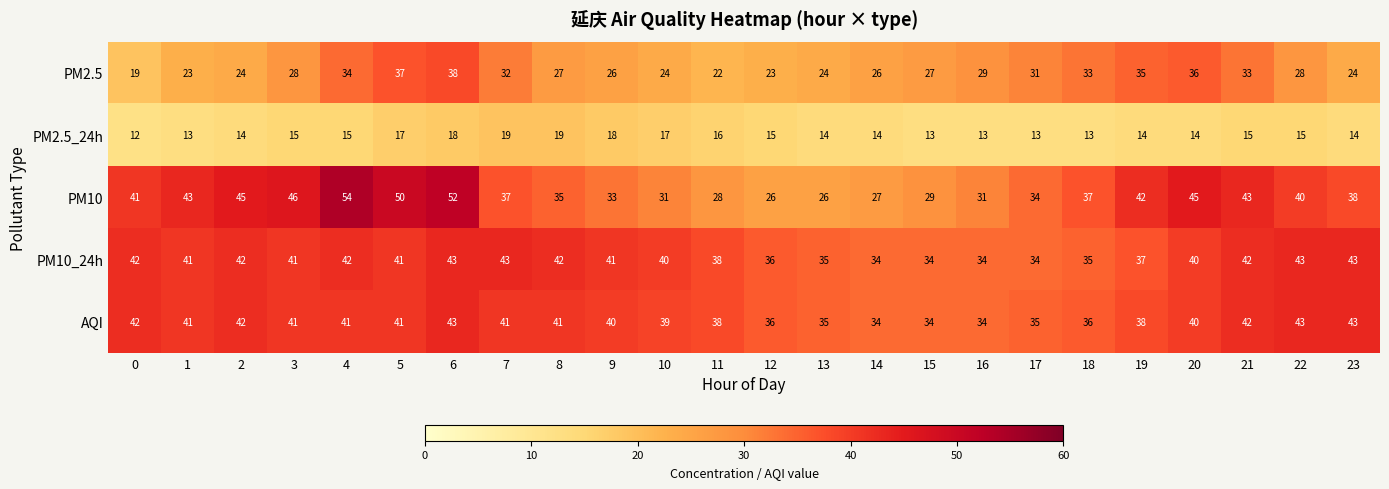

The value of PM10_24h at 6 is 74. True or false?

False